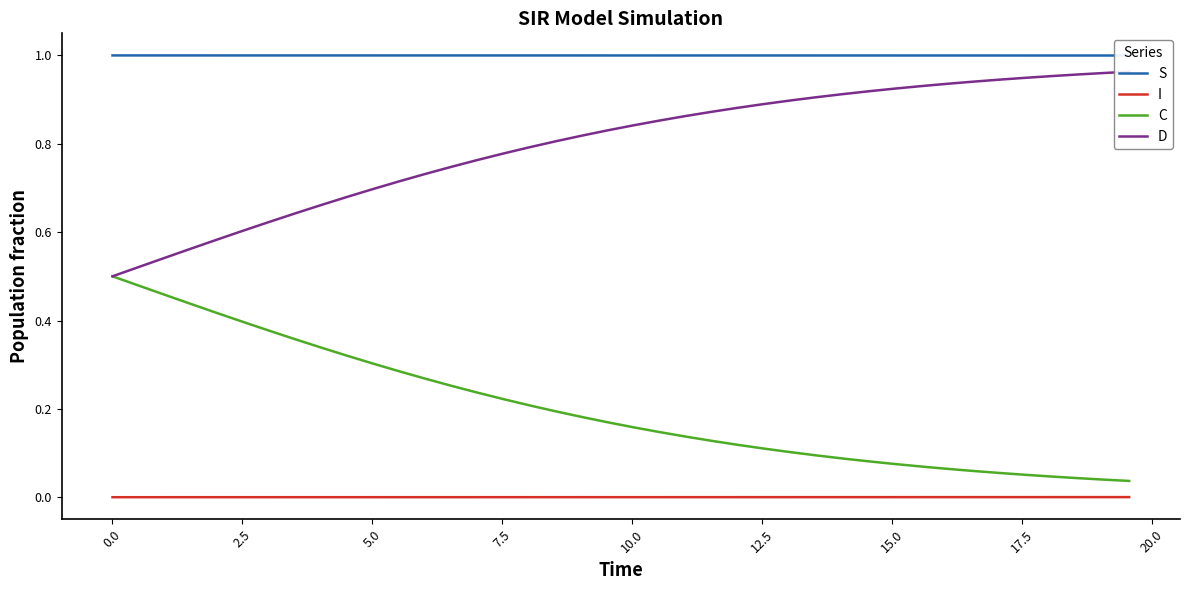

True or false: C and I intersect in this chart.

False